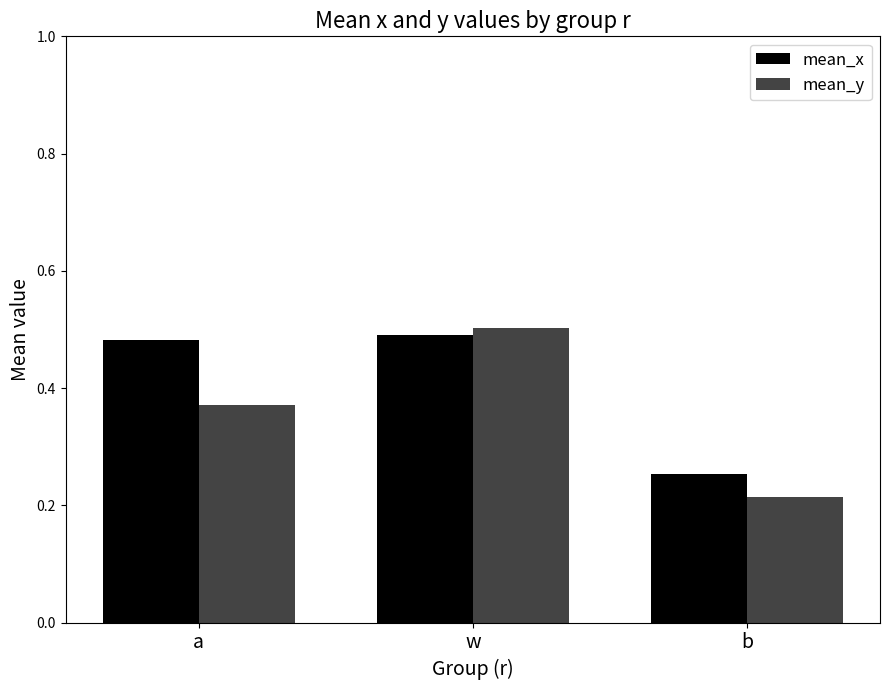

At which category is the sum across all series the highest?

w